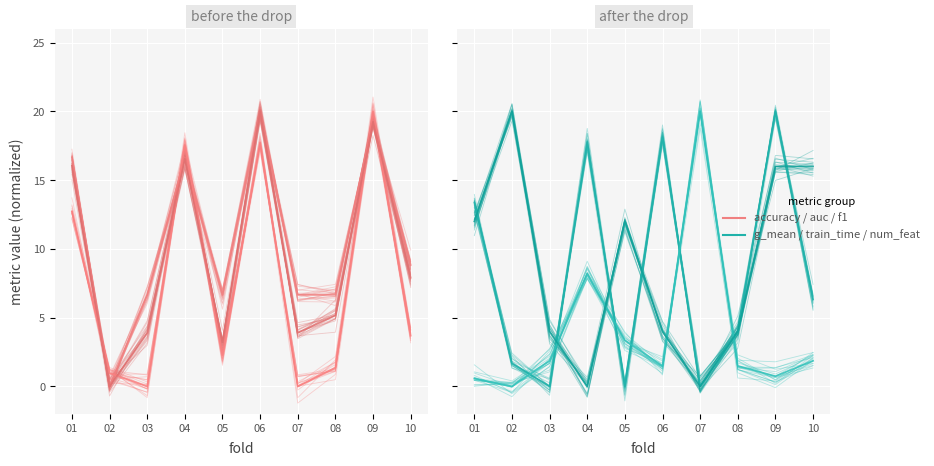

Reading right to left, transcribe all the data shown in this chart.

accuracy: 9.1	19.1	7.0	7.3	19.9	6.6	17.3	6.9	-0.1	16.9
auc: 3.5	20.5	2.2	0.2	17.6	2.6	17.3	-0.2	0.6	12.8
f1_score: 8.1	19.2	5.2	4.6	19.3	2.6	15.9	4.4	0.5	15.8
g_mean: 6.5	19.8	4.3	0.6	18.0	-0.1	18.4	0.3	1.6	13.6
train_time: 1.7	1.3	2.3	20.2	1.3	3.7	8.0	1.7	-0.4	0.7
num_features: 16.2	16.0	4.0	0.7	3.3	11.4	-0.6	4.5	20.5	11.7